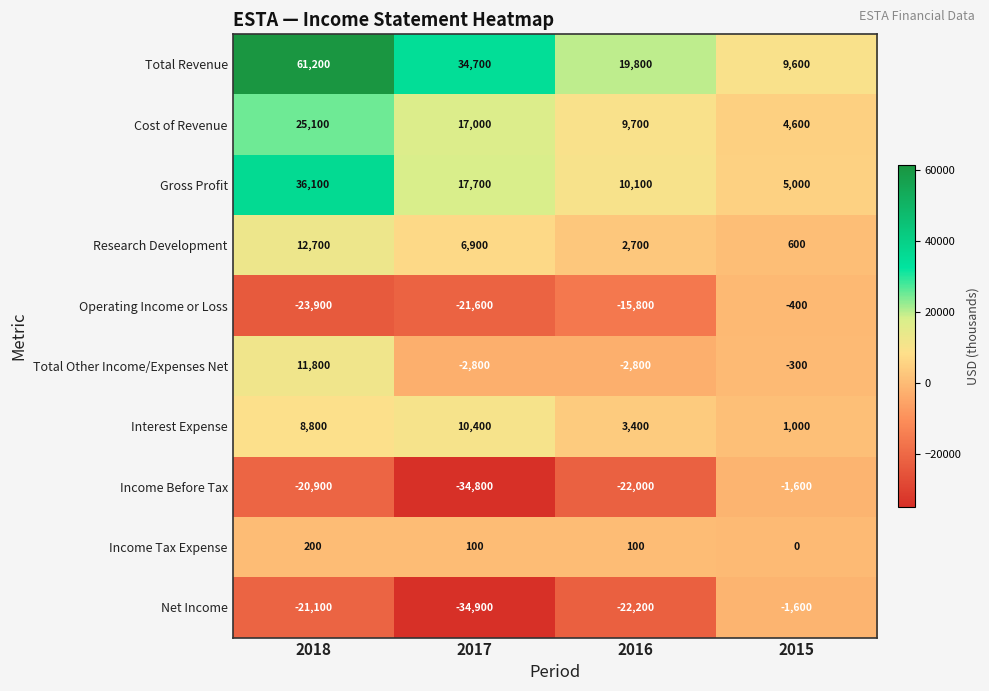

At which category does the chart reach its peak across all series?

2018